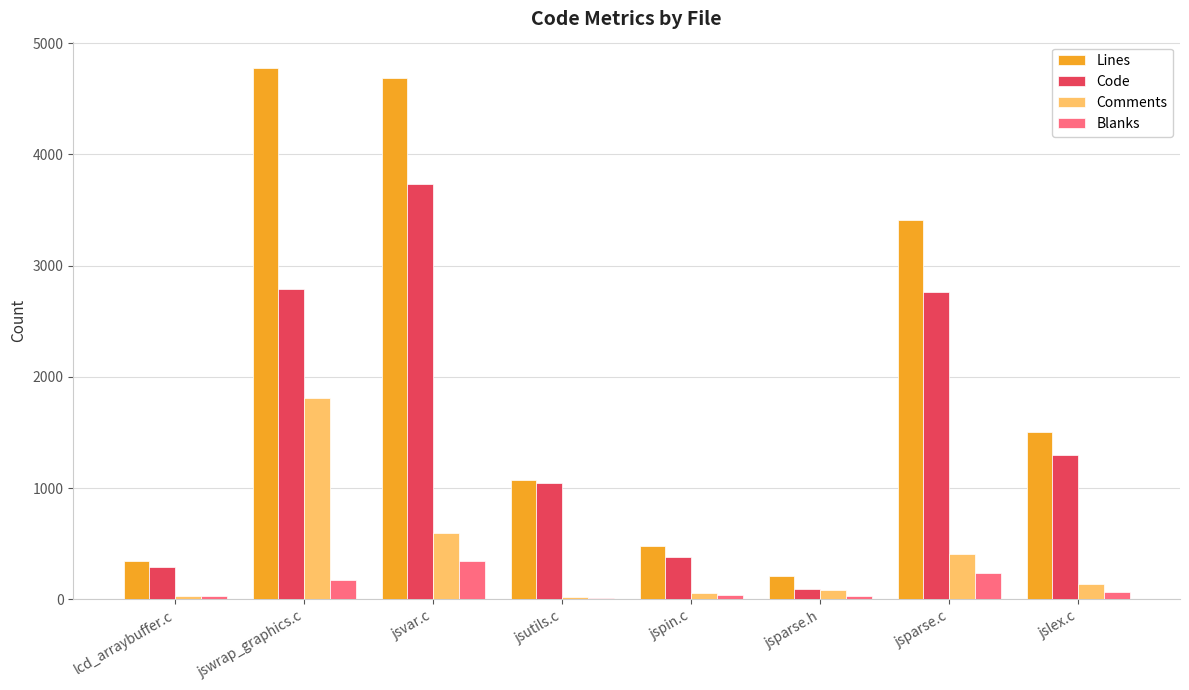

Which series has the largest total across all categories?

Lines